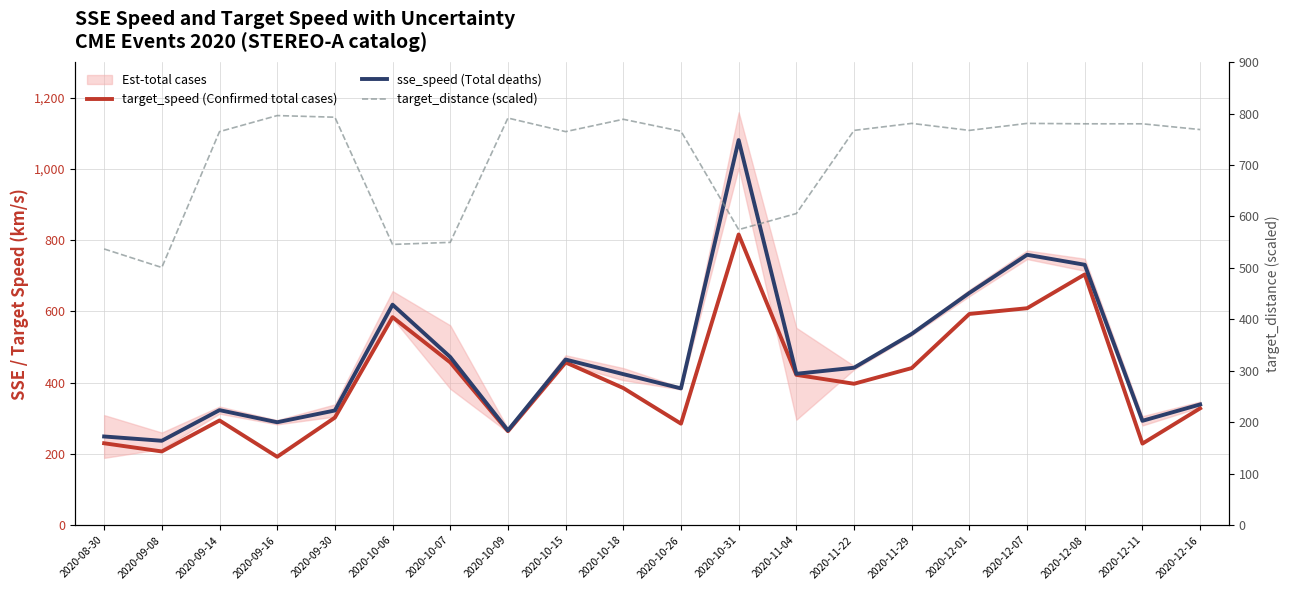

What is the sum of the target_distance (scaled) values at 2020-12-07 and 2020-10-06?

1326.4